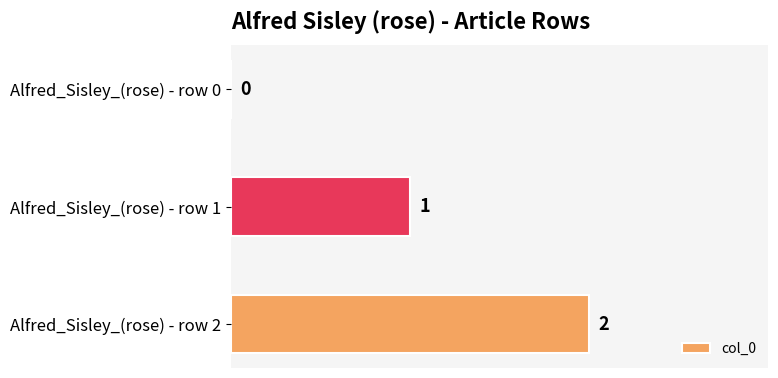

True or false: the data shows 2 at Alfred_Sisley_(rose) - row 2.

True